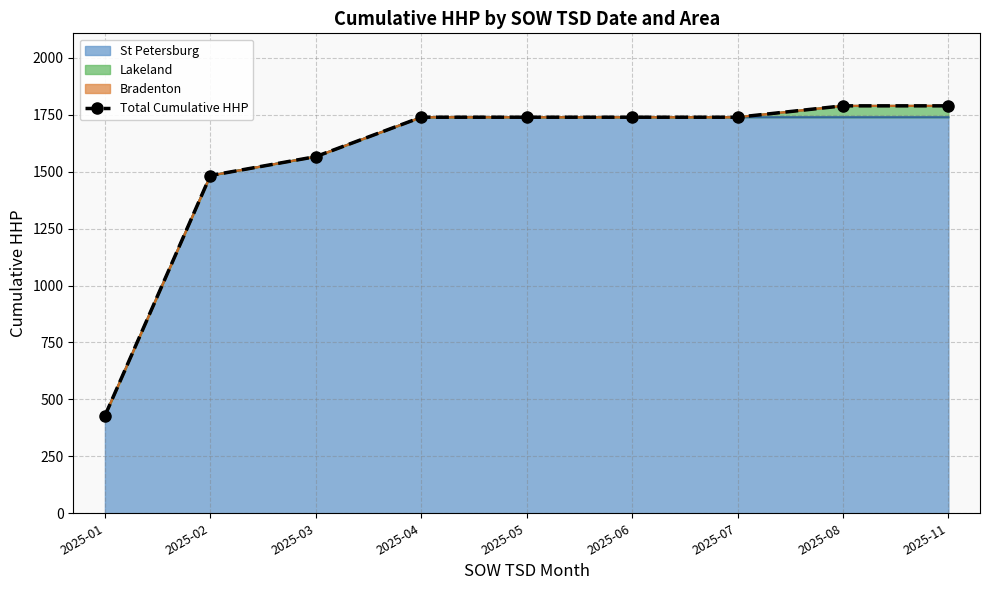

Approximately how many times larger is the value at 2025-06 compared to 2025-01?

4.1